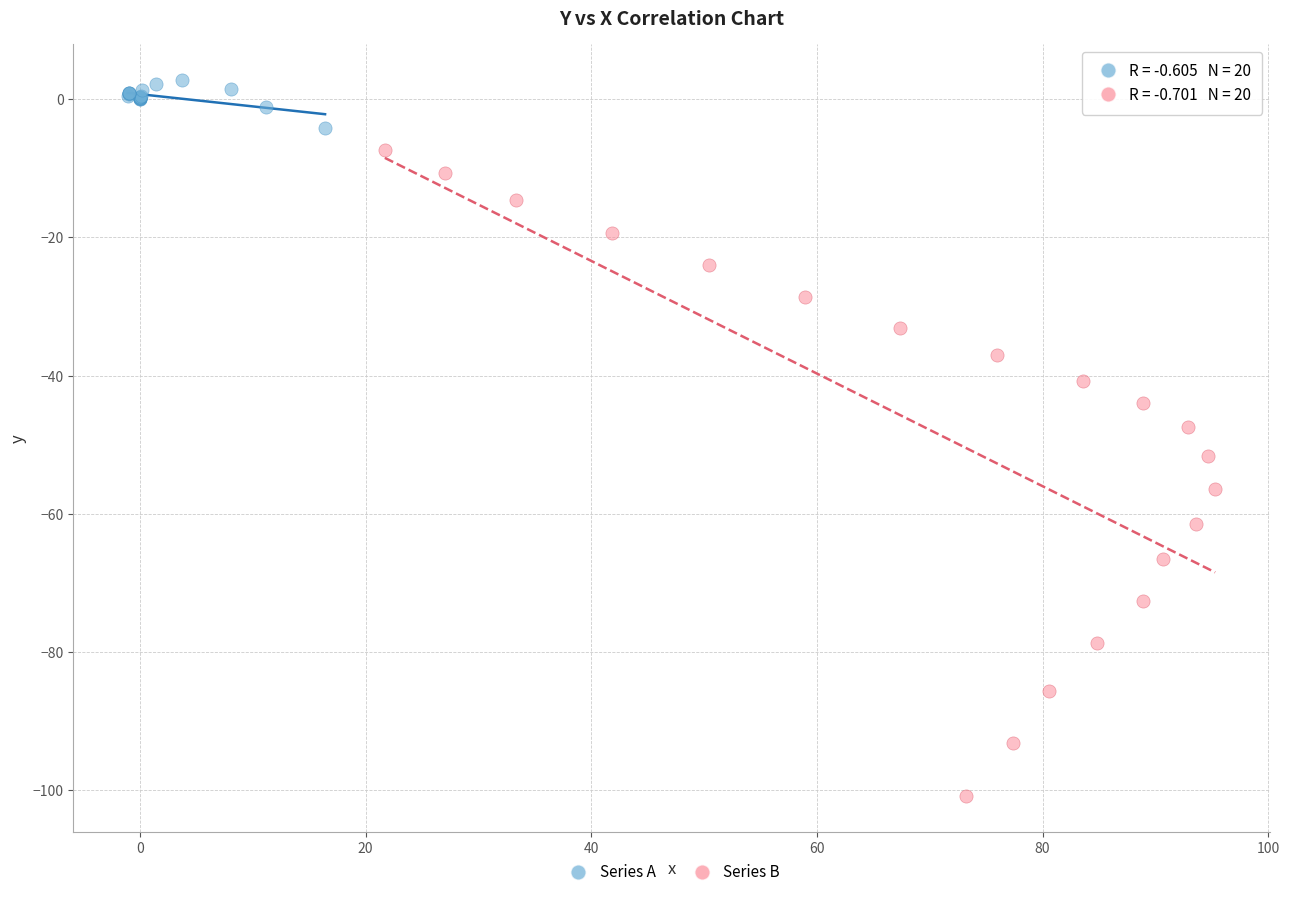

Which series contains the highest Y value?

Series A